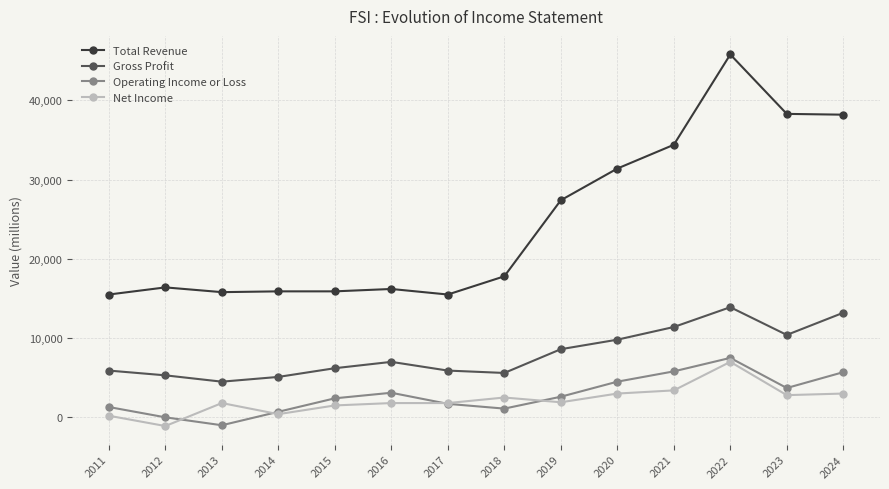

At 2024, list the series in order from largest to smallest.

Total Revenue, Gross Profit, Operating Income or Loss, Net Income